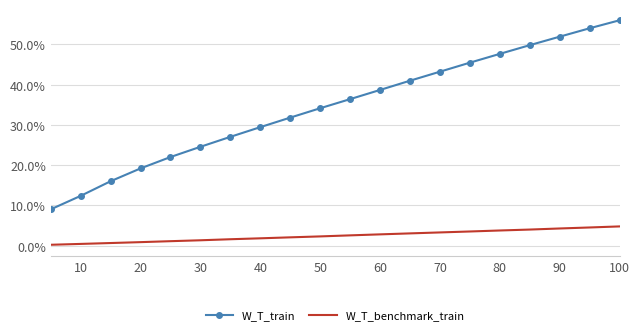

What are all the series names shown in the legend?

W_T_train, W_T_benchmark_train